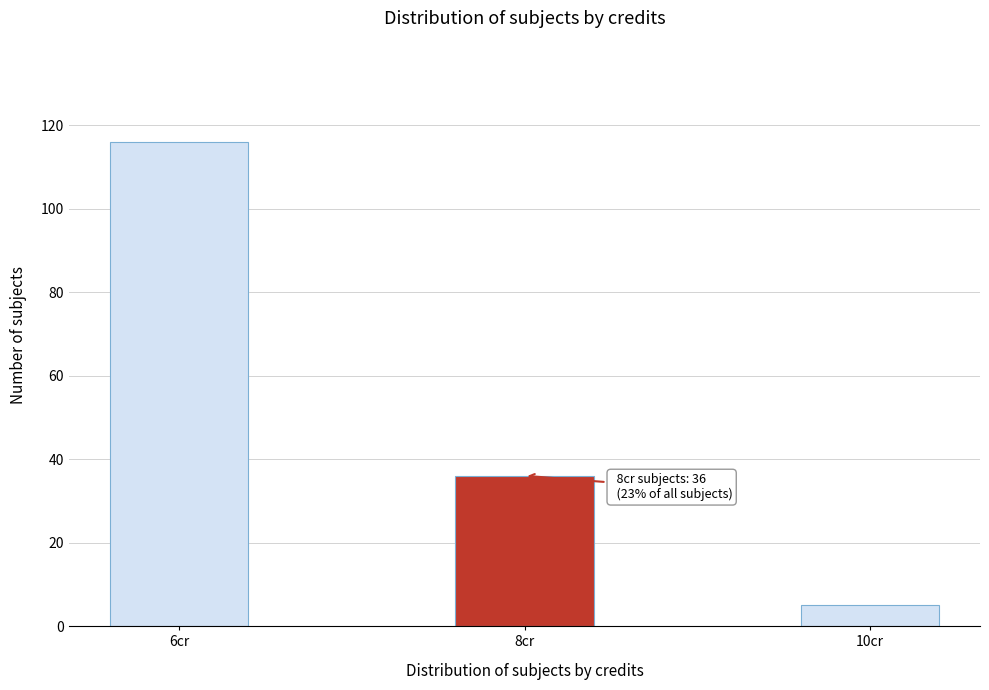

Reading left to right, what are all the values shown in this chart?

6cr=116	8cr=36	10cr=5